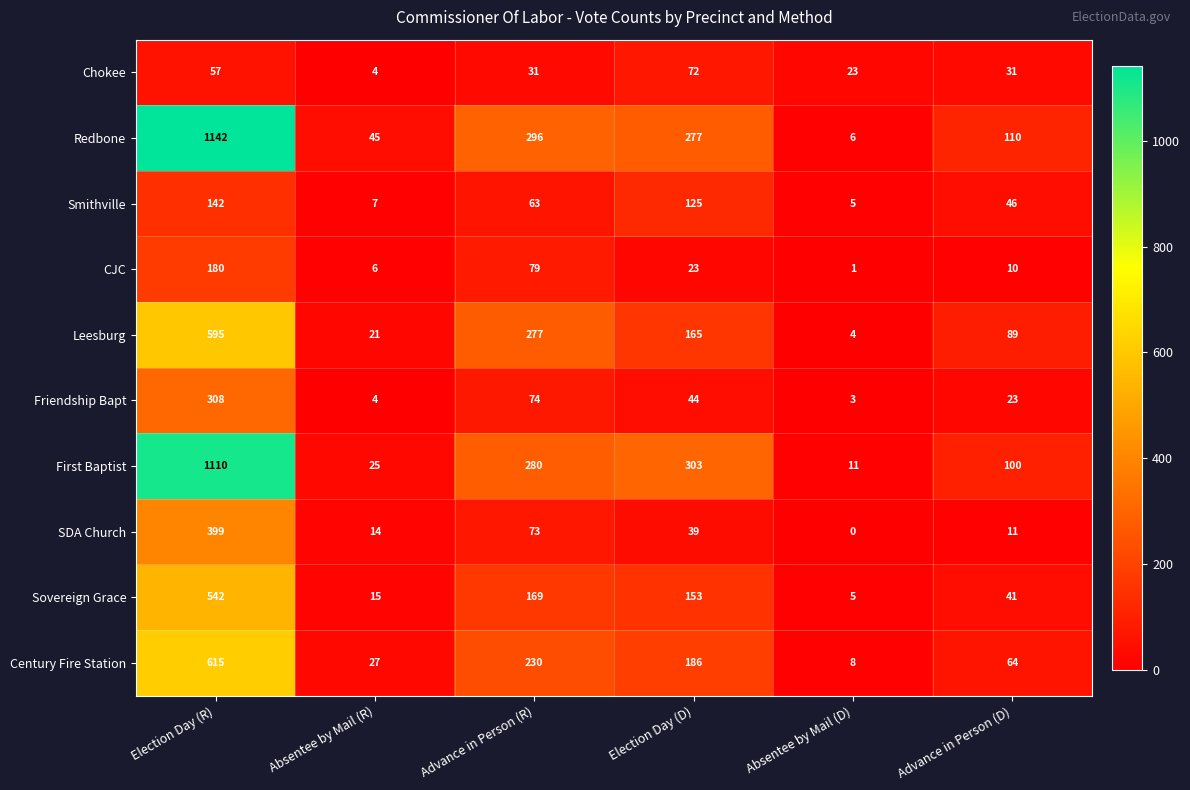

What is the difference between the maximum and minimum values in the First Baptist series?

1099